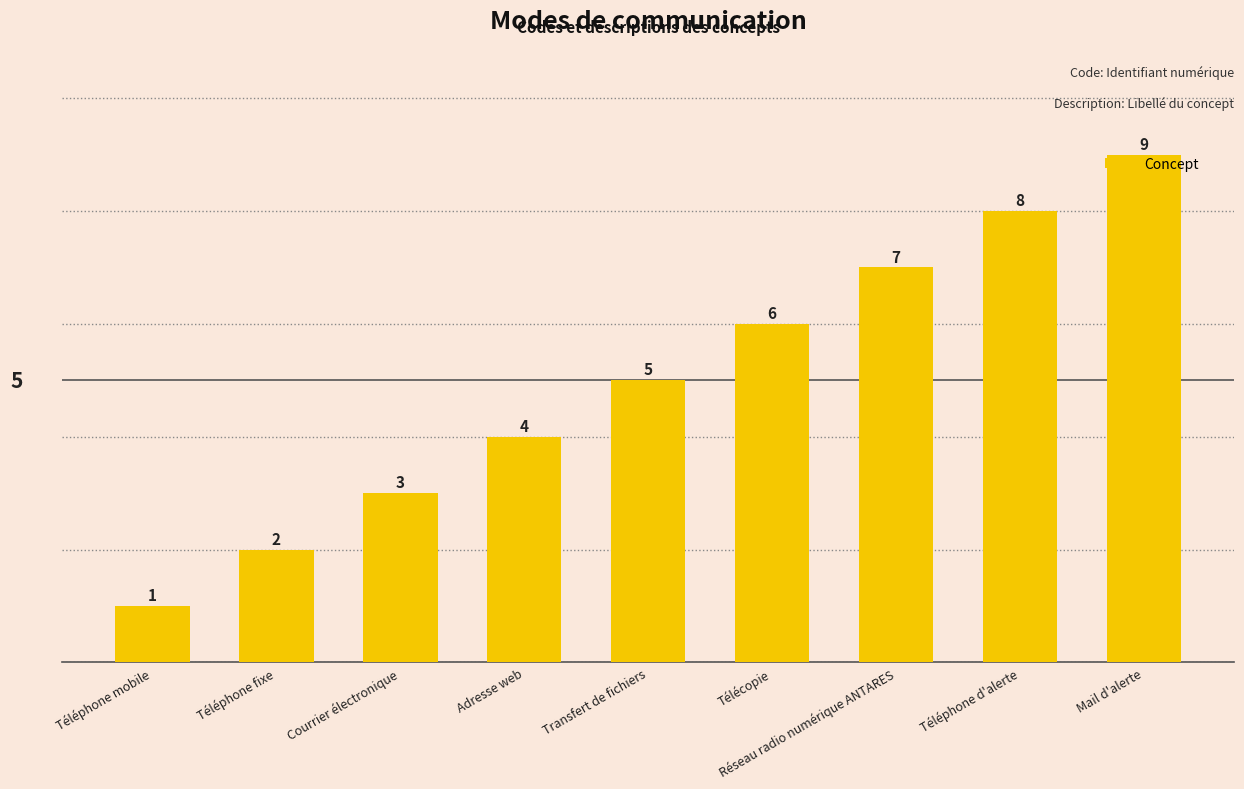

What is the label of the 8th bar from the right?

Téléphone fixe